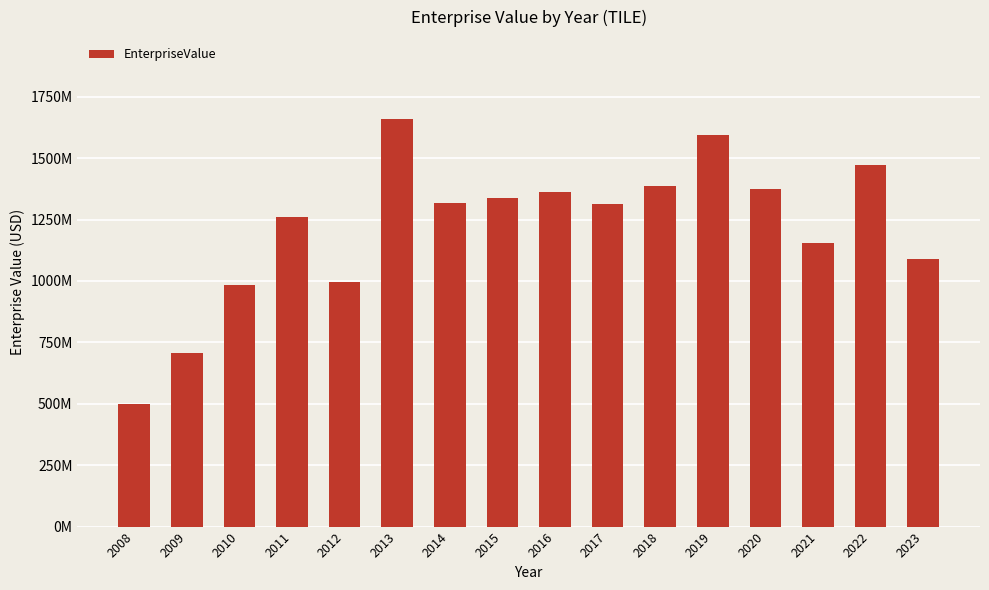

The value at 2021 is 298355747.7. True or false?

False